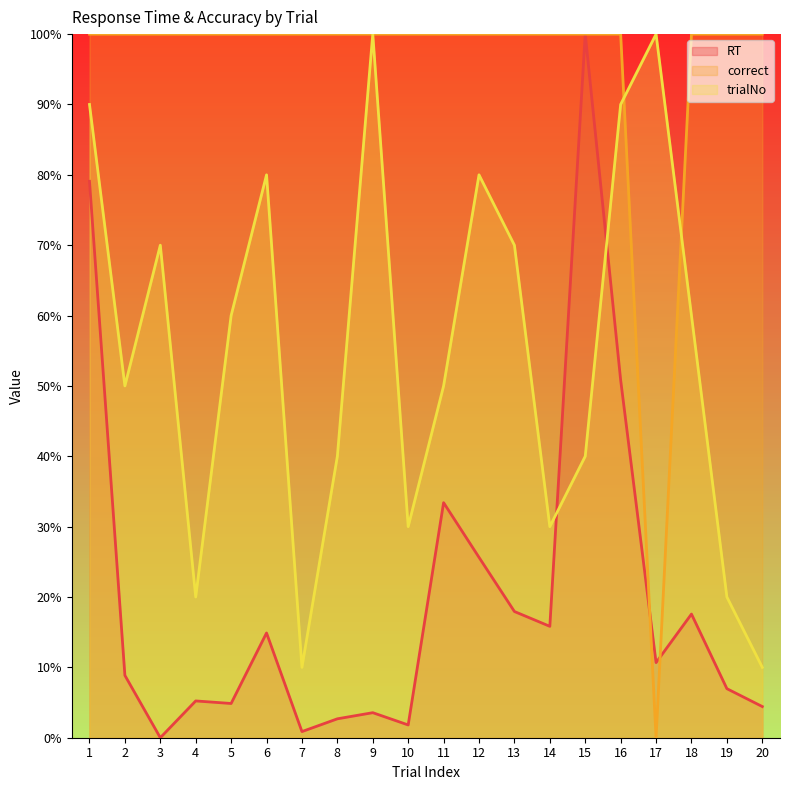

Which has a higher value, 2 or 4?

2